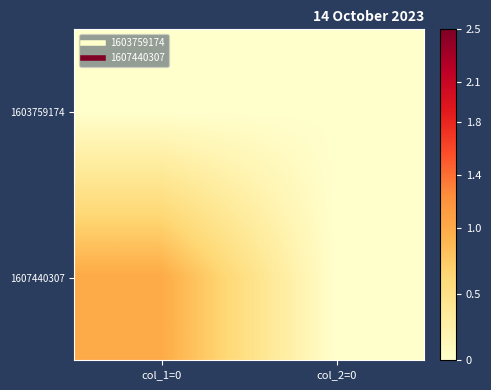

At how many categories does at least one series exceed 0?

1